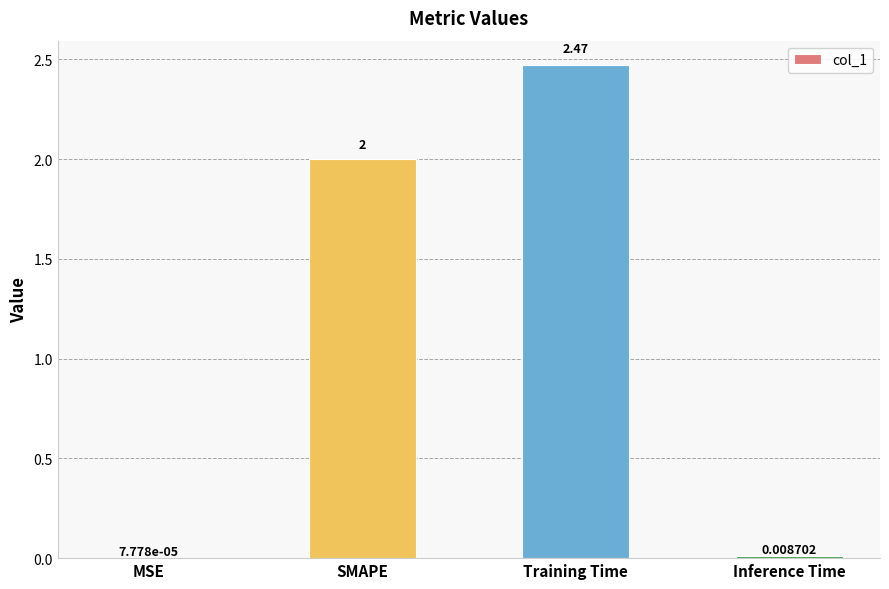

At which label is the value closest to 1?

Inference Time